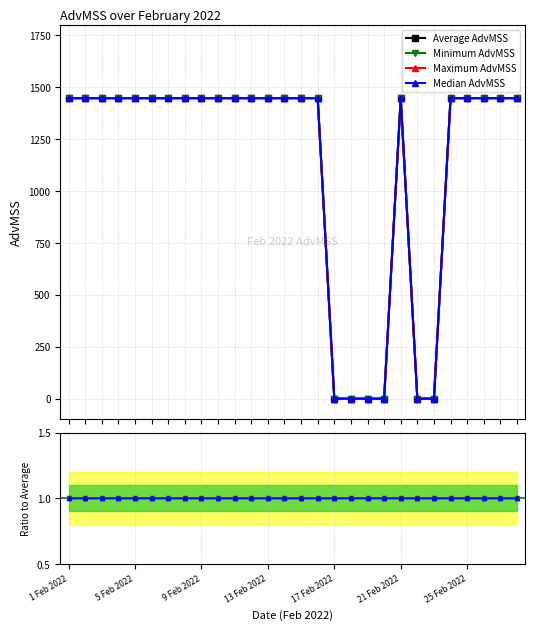

Which series changed the most between 15 and 17?

Average AdvMSS